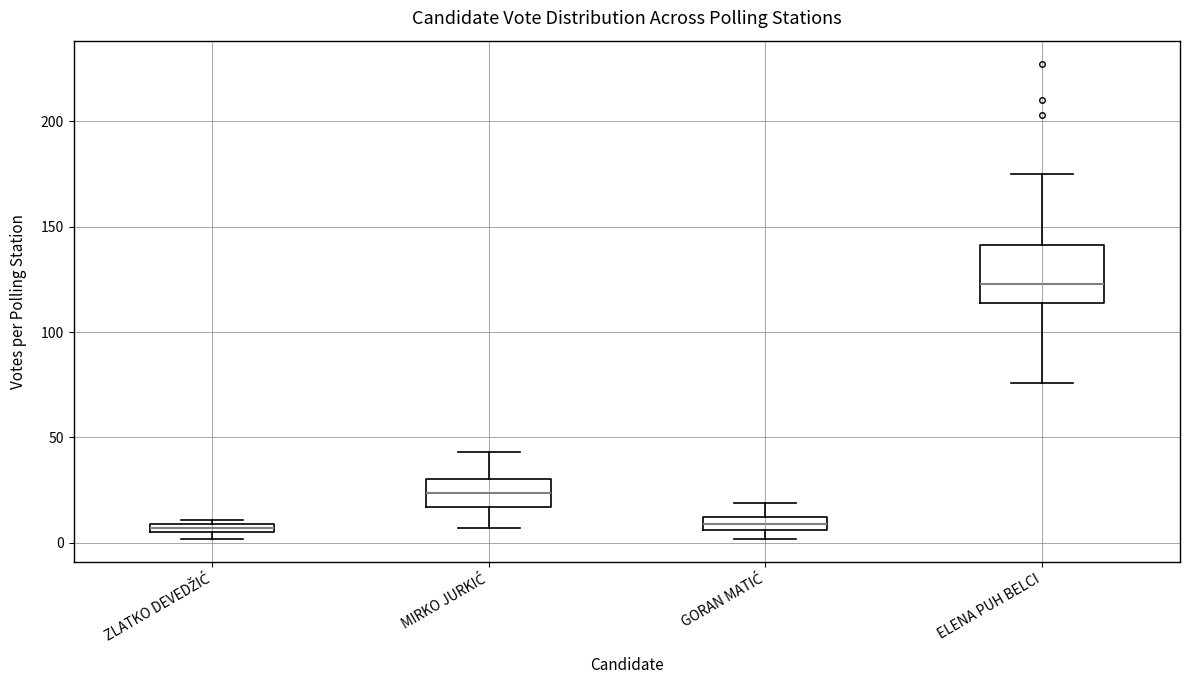

Comparing the boxes themselves (not the whiskers), which one is the tallest?

ELENA PUH BELCI